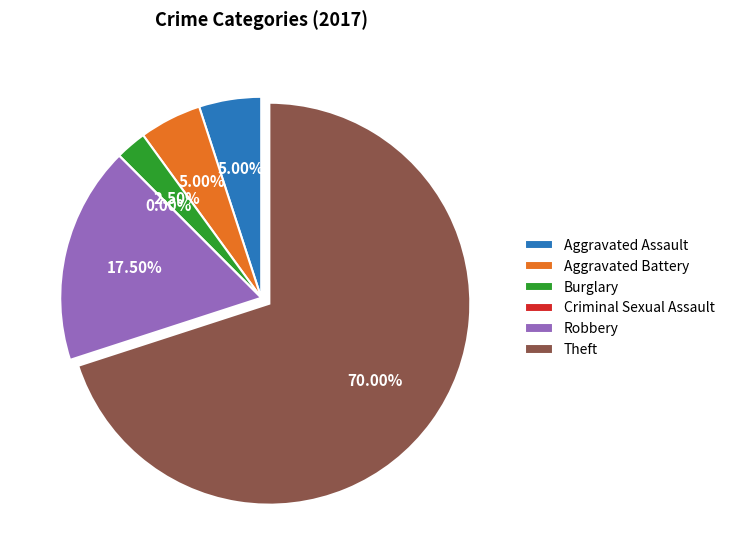

What is the ratio of the value at Aggravated Battery to the value at Robbery?

0.3